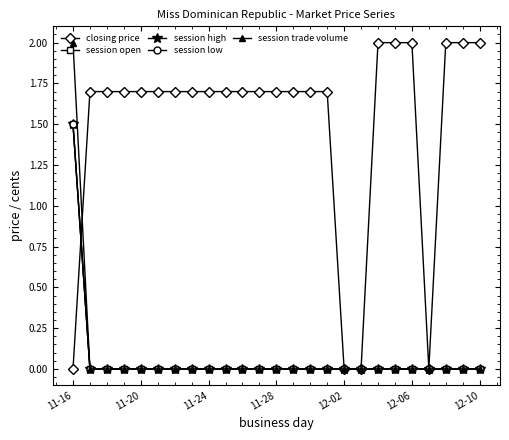

Does the chart have visible grid lines?

No